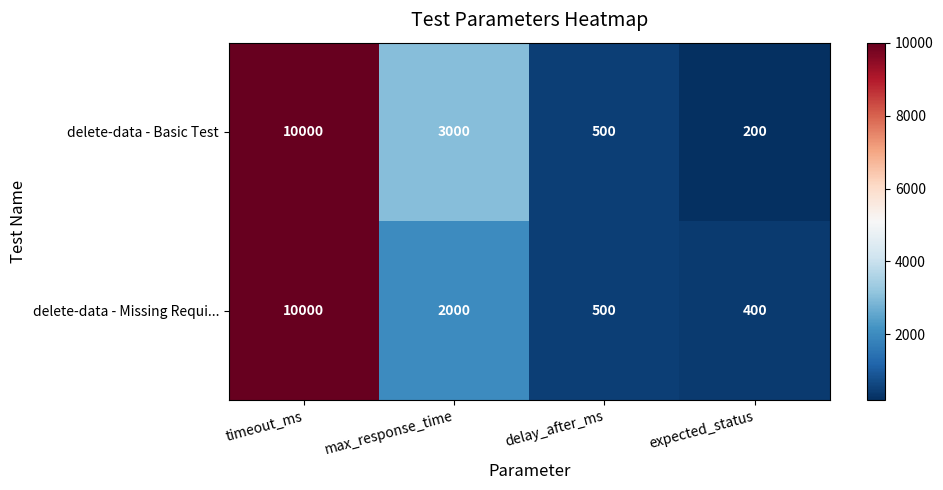

At which category is the sum across all series the highest?

timeout_ms